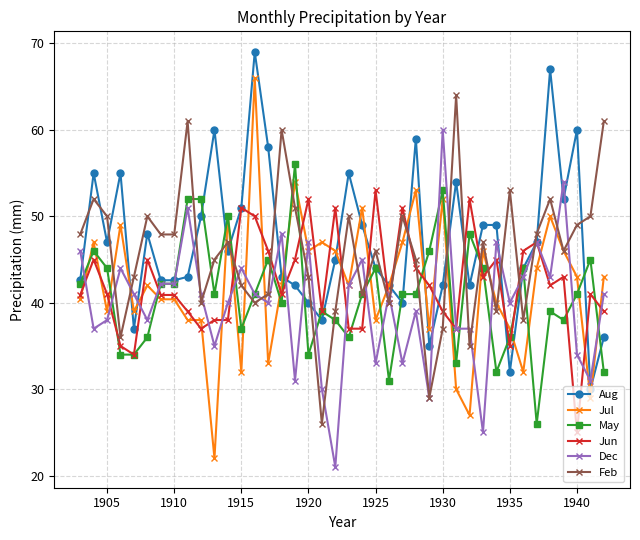

Which series has the largest range (max minus min)?

Jul